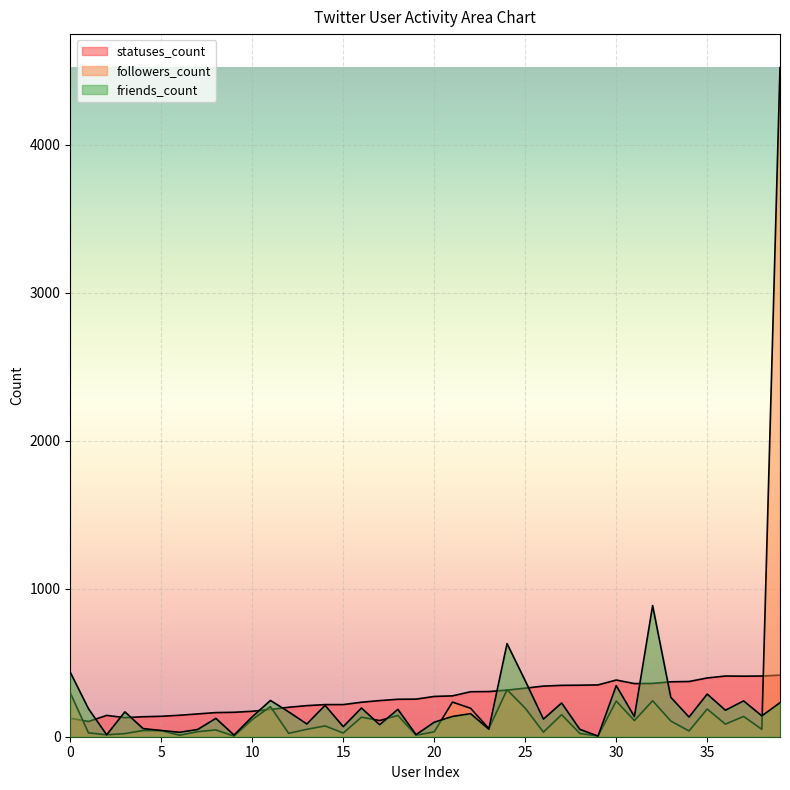

At which category does friends_count reach its first local peak?

3